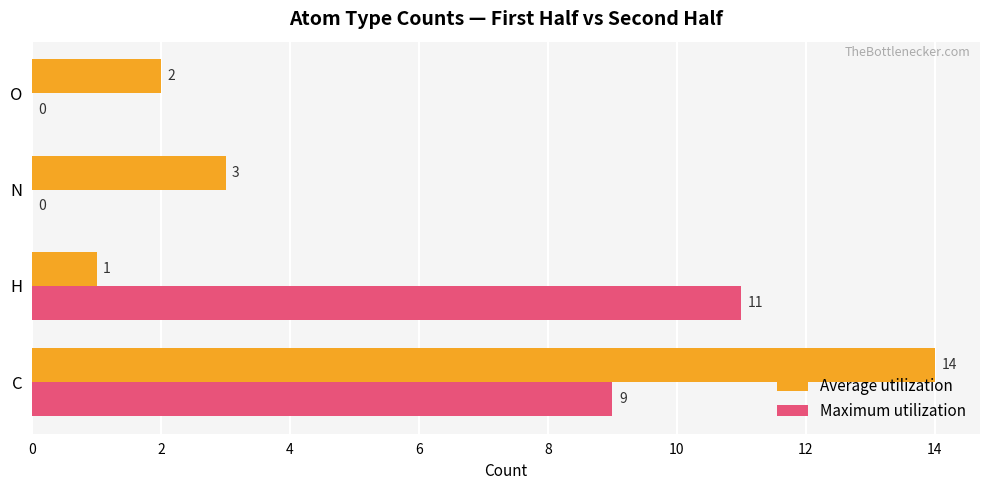

What is the highest value of the Maximum utilization series?

11